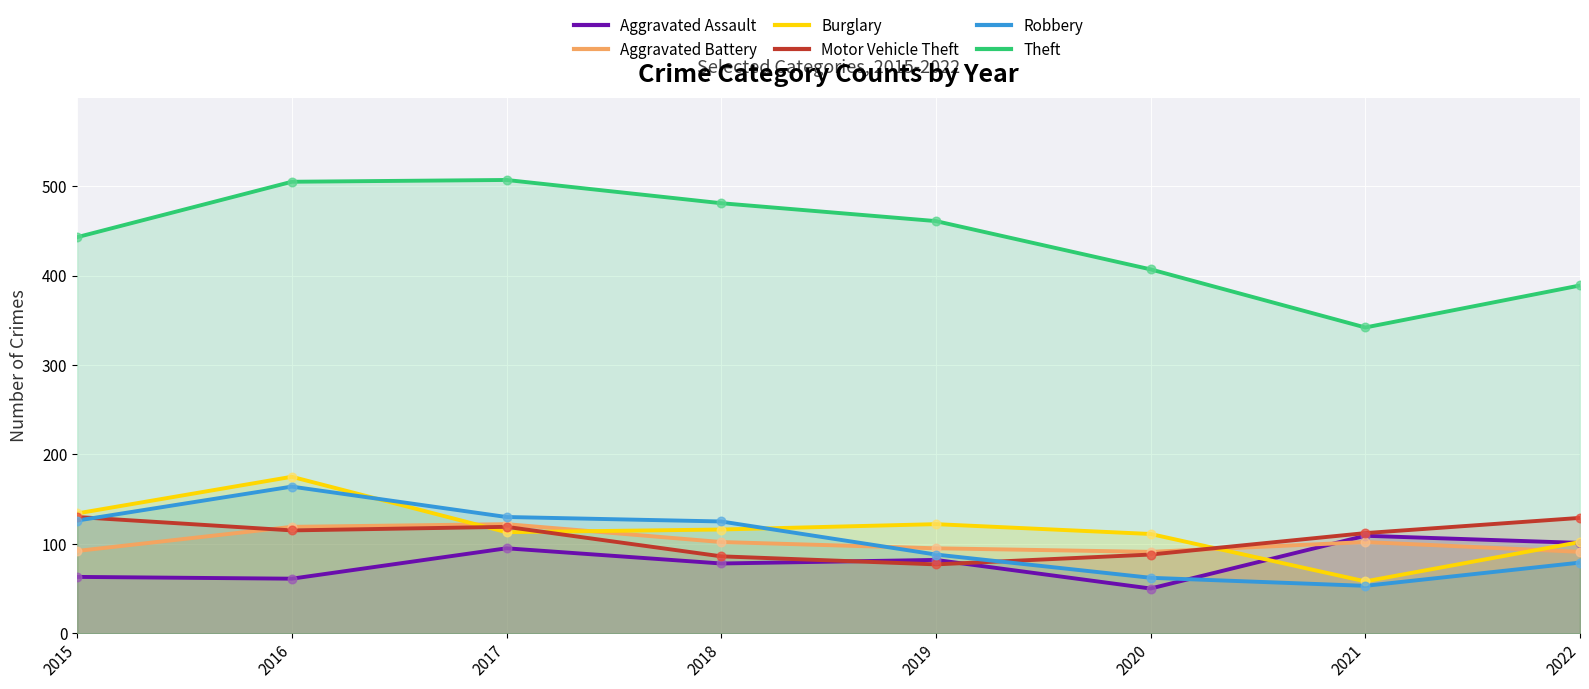

What are all the series names shown in the legend?

Aggravated Assault, Aggravated Battery, Burglary, Motor Vehicle Theft, Robbery, Theft